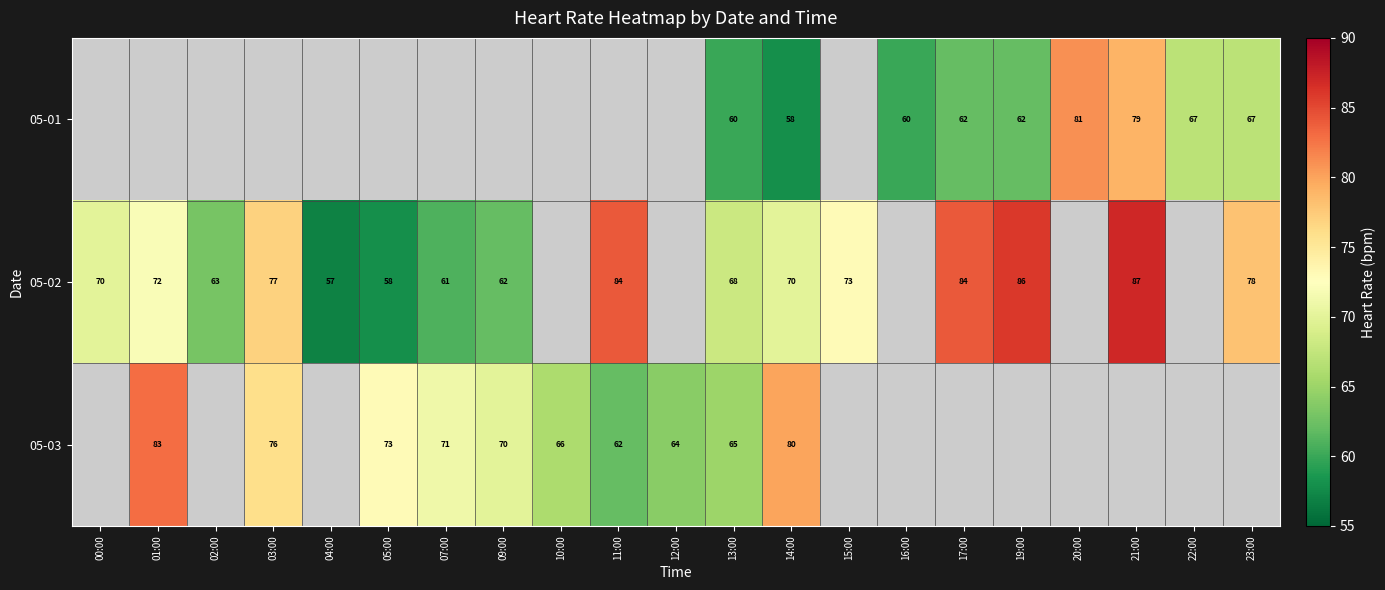

Between 22:00 and 07:00, which is larger?

07:00